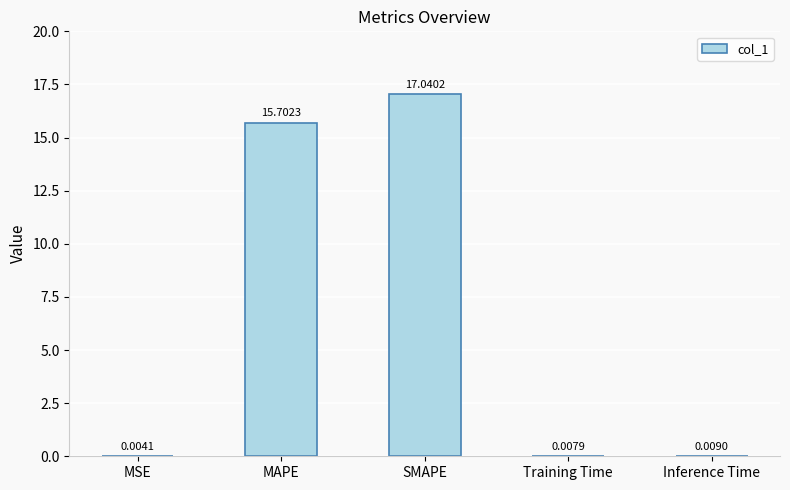

What is the sum of the values at MAPE and Inference Time?

15.7